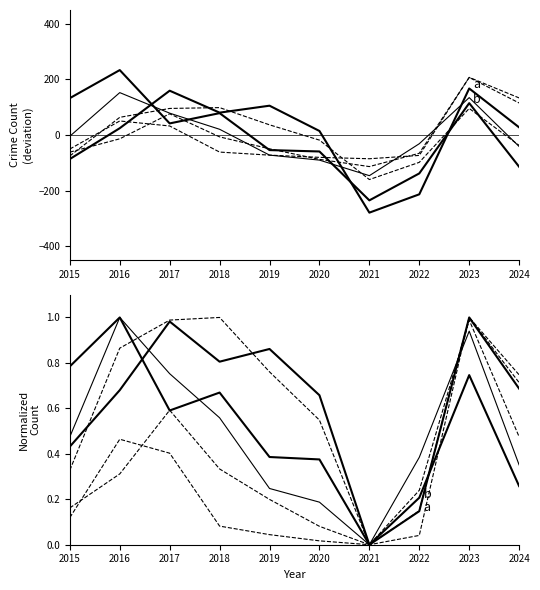

List the series in order of their peak value, highest first.

Austin, Englewood, Auburn Gresham, Garfield Park, Chatham, Grand Crossing